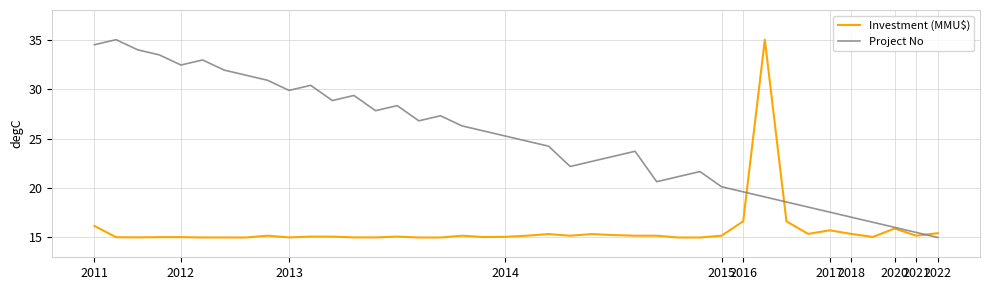

What is the lowest value of the Project No series?

15.0